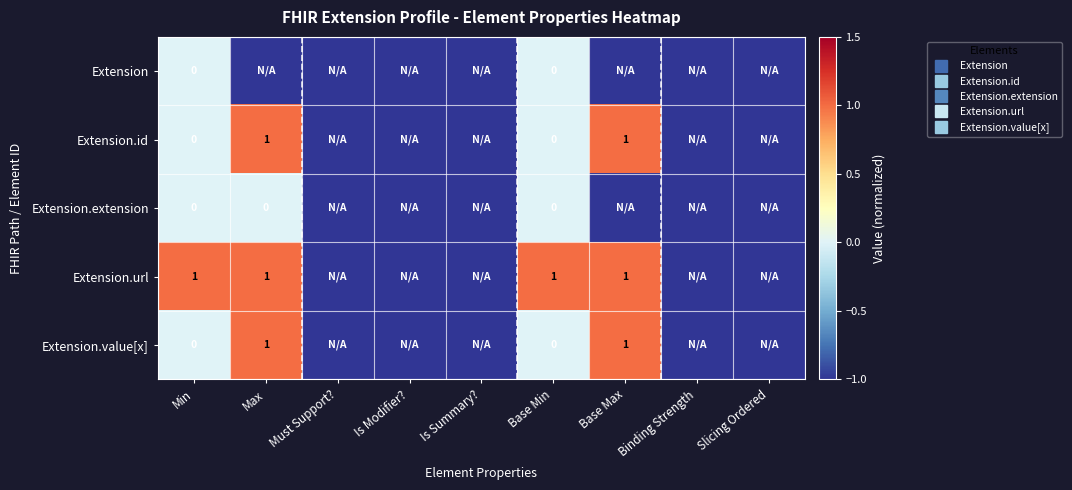

What is the maximum value shown in the chart?

1